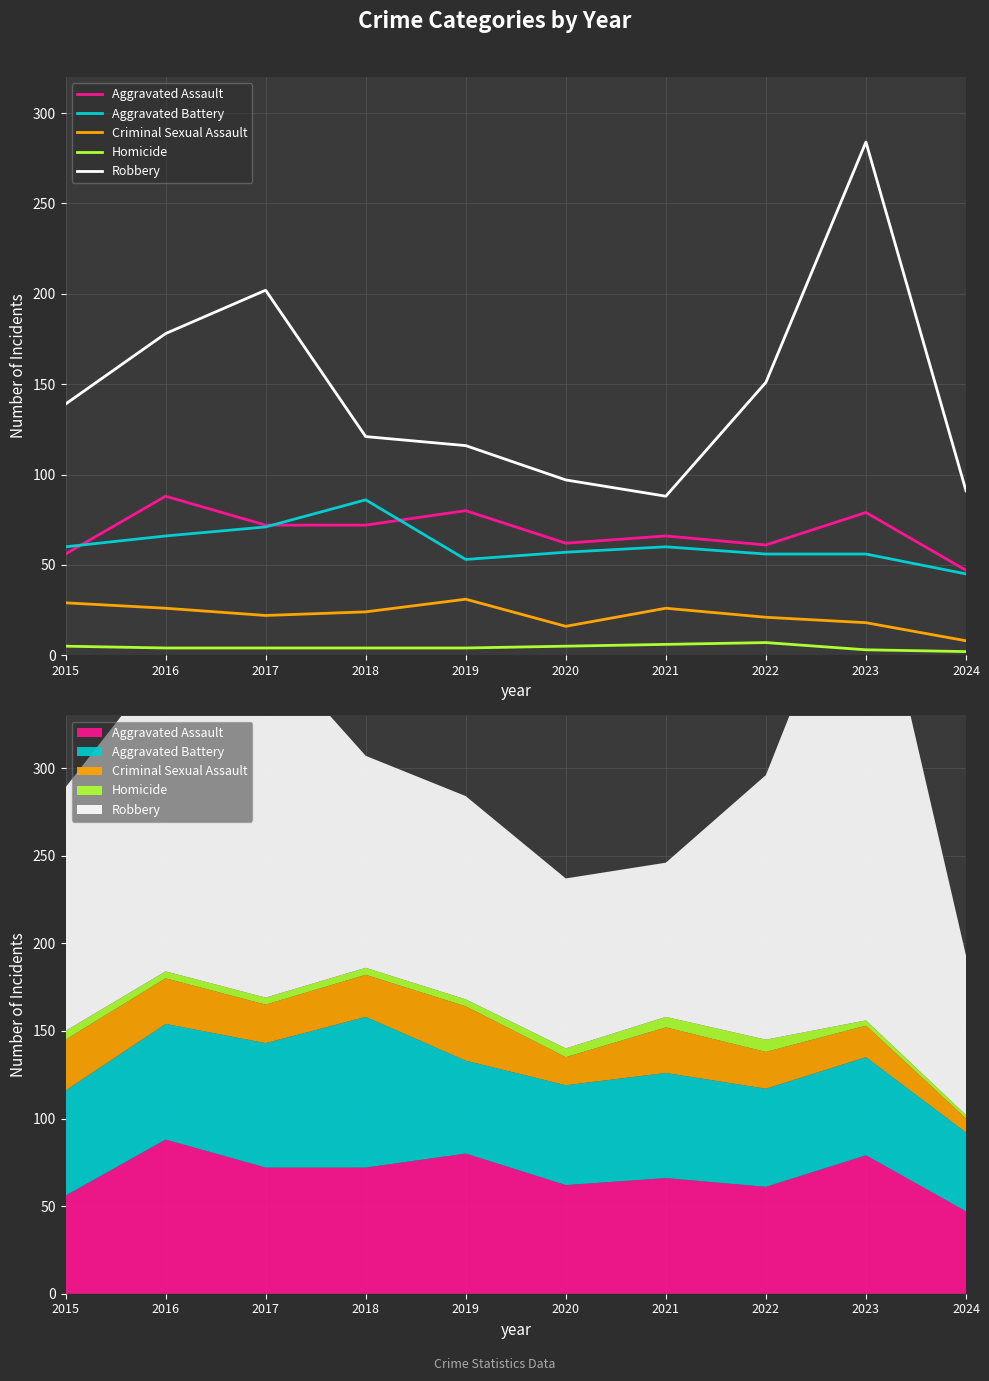

Reading left to right, transcribe all the data shown in this chart.

Aggravated Assault: 56	88	72	72	80	62	66	61	79	47
Aggravated Battery: 60	66	71	86	53	57	60	56	56	45
Criminal Sexual Assault: 29	26	22	24	31	16	26	21	18	8
Homicide: 5	4	4	4	4	5	6	7	3	2
Robbery: 139	178	202	121	116	97	88	151	284	91